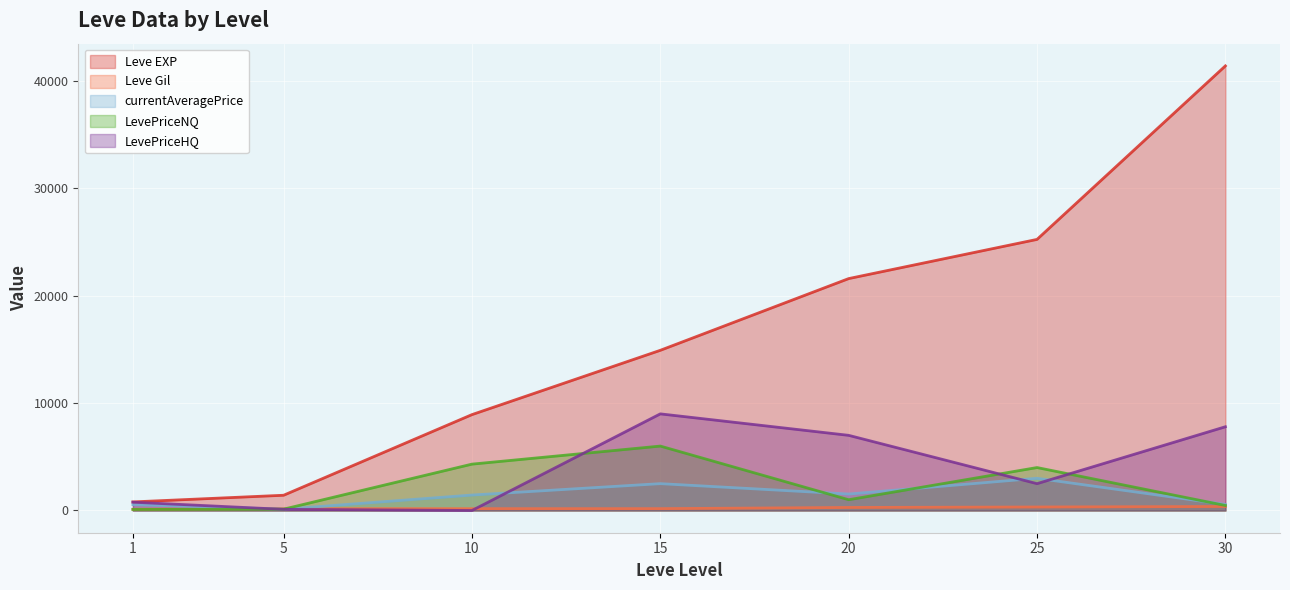

List the series in order of their peak value, highest first.

Leve EXP, LevePriceHQ, LevePriceNQ, currentAveragePrice, Leve Gil